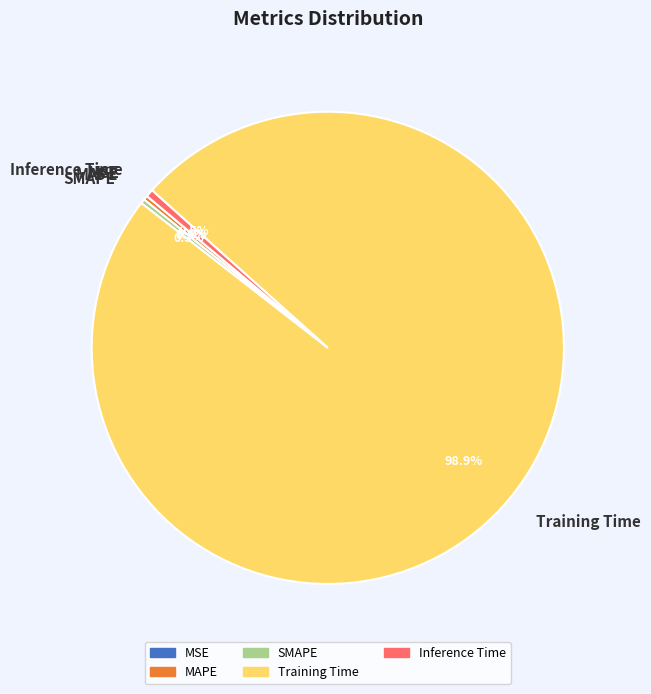

To the nearest percent, what is the difference between the largest and smallest slice percentages?

99%